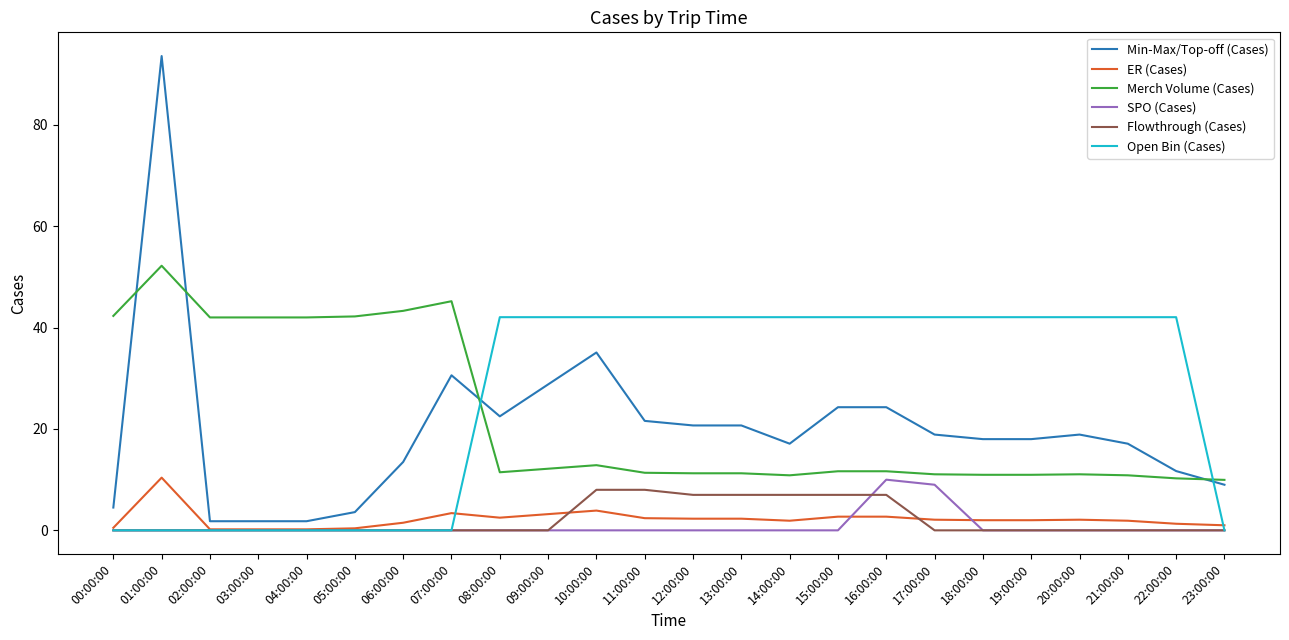

How many times do Merch Volume (Cases) and Open Bin (Cases) cross each other?

2